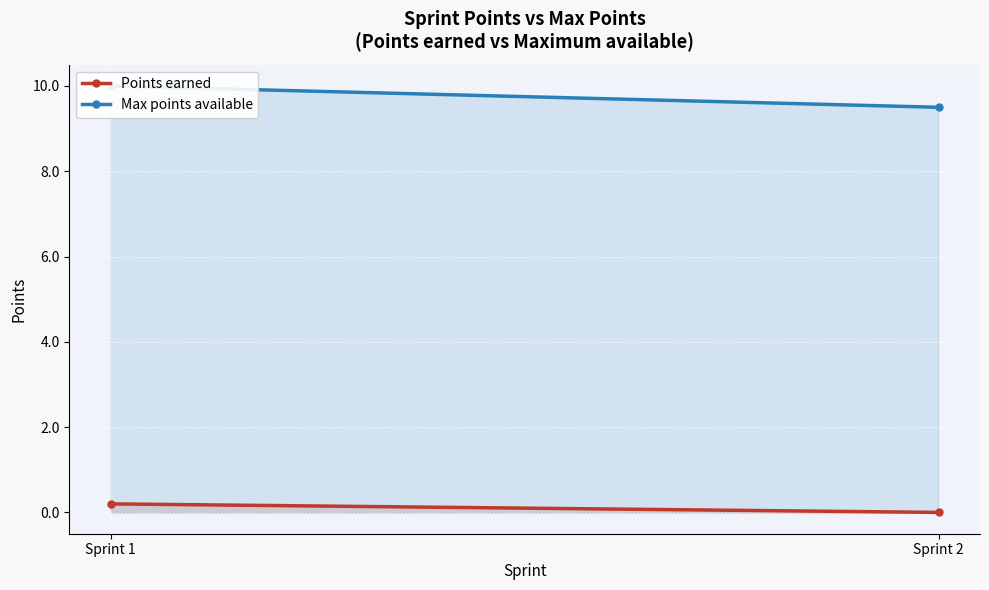

Rank the series by their average value, from lowest to highest.

Points earned, Max points available